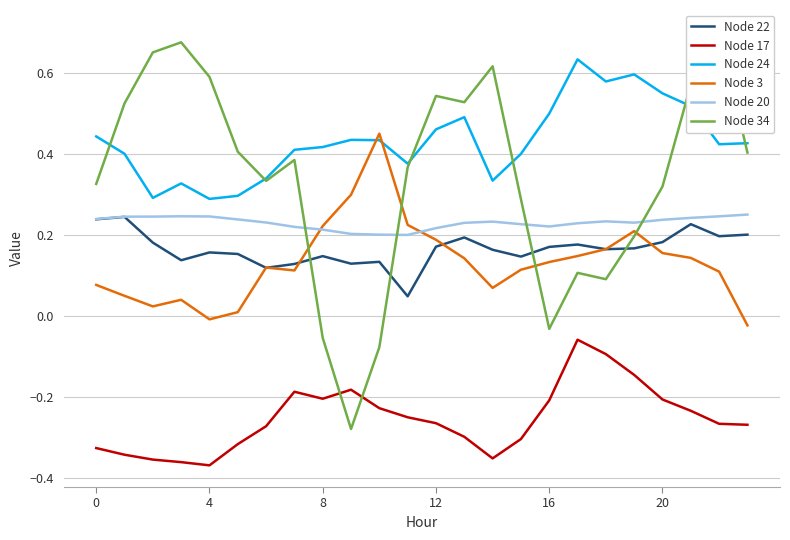

The value of Node 3 at 10 is 0.5. True or false?

True